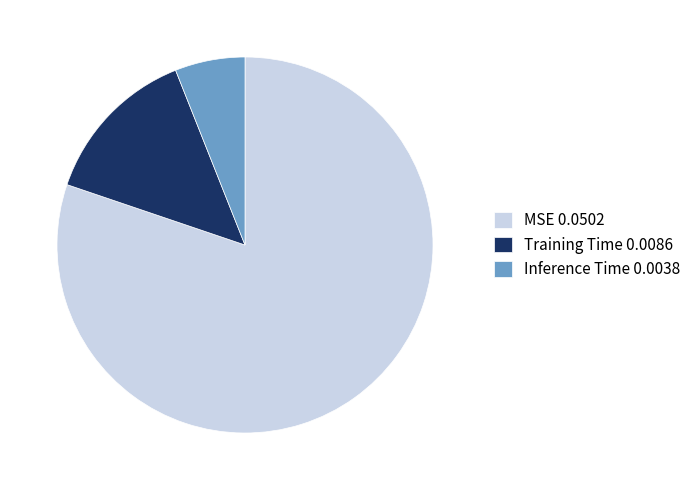

The Training Time 0.0086 slice represents 14% of the pie. True or false?

True